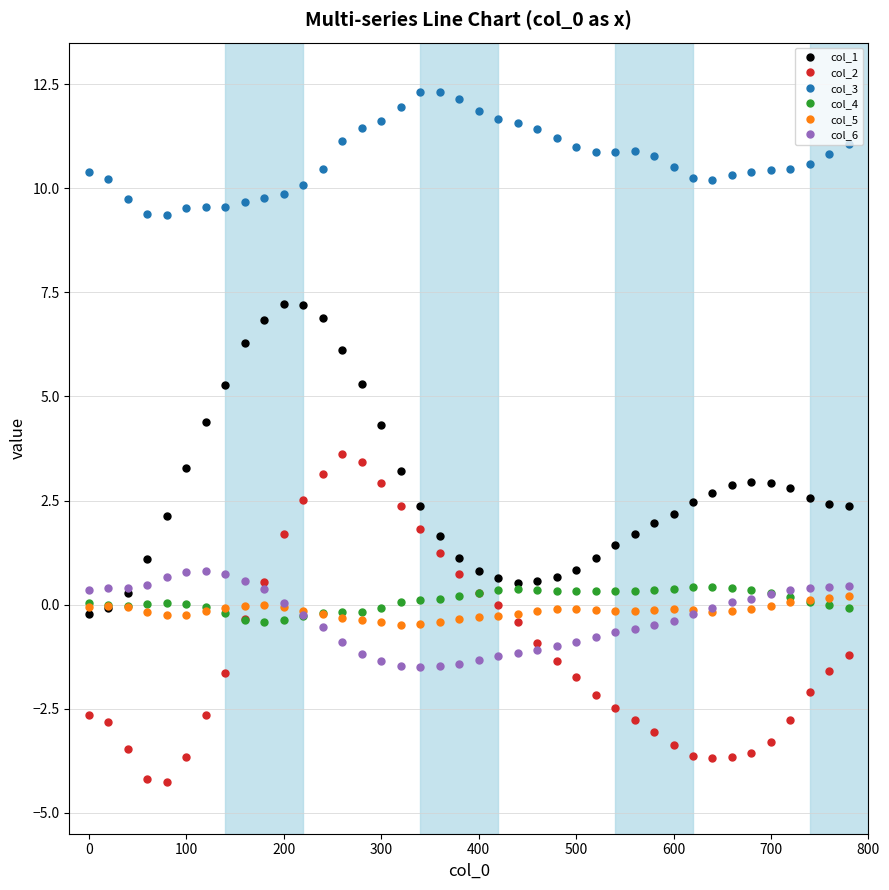

What is the maximum value for col_2?

3.6